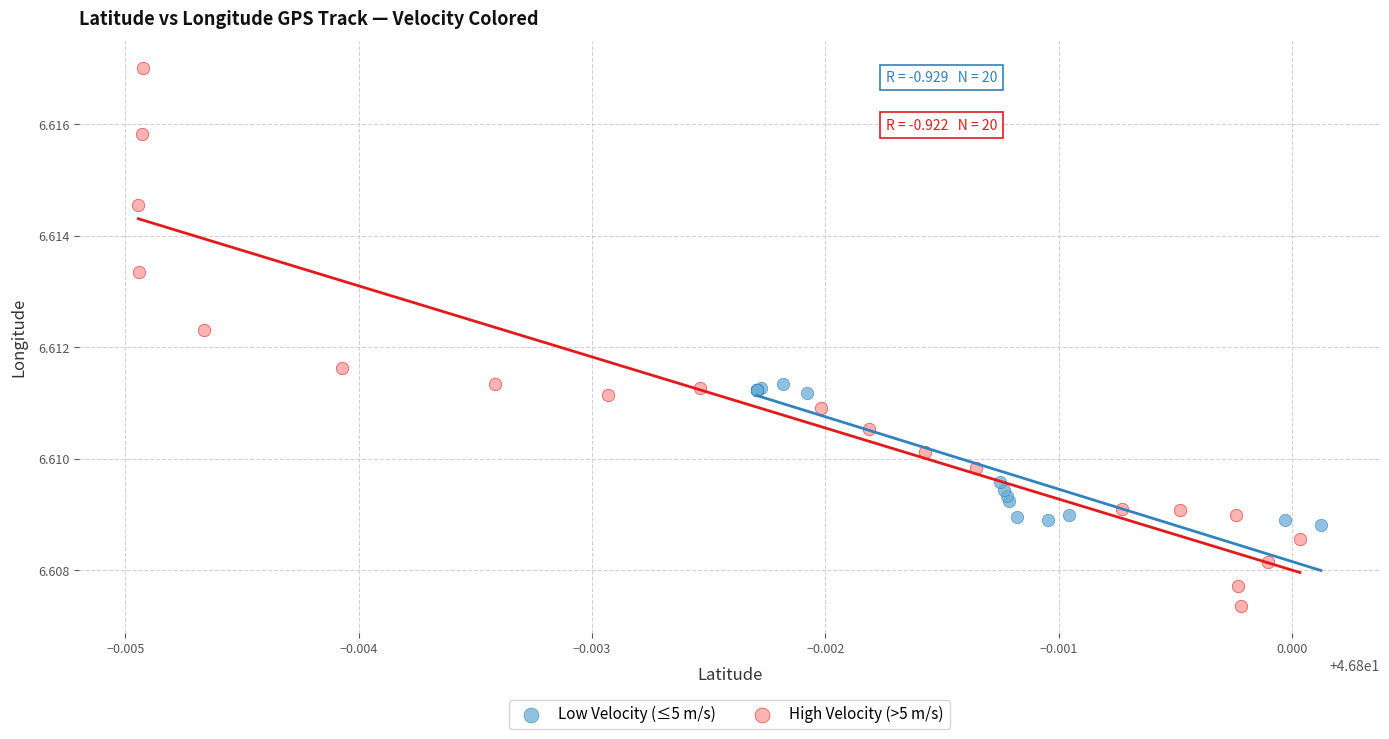

What are all the series names shown in the legend?

Low Velocity (≤5 m/s), High Velocity (>5 m/s)